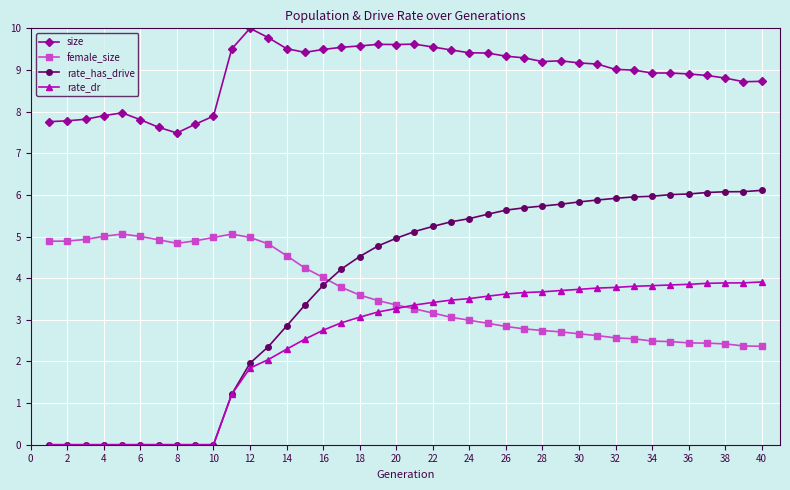

Which series has the widest spread of values?

rate_has_drive